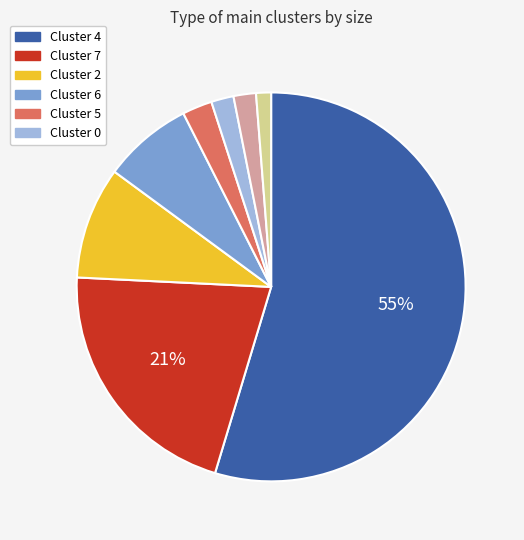

How many slices are in this pie chart?

8